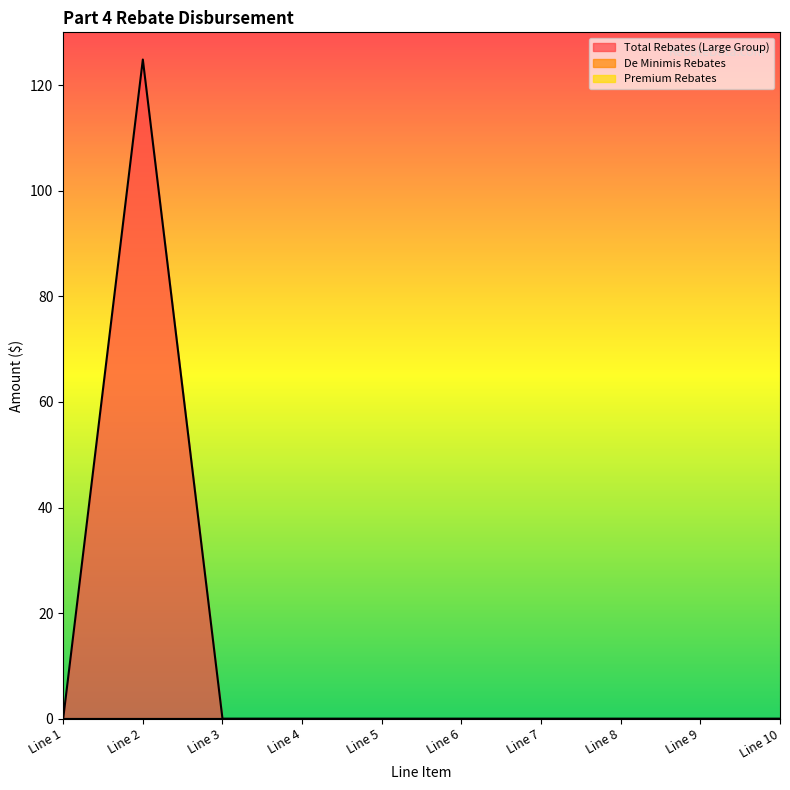

What are all the series names shown in the legend?

Total Rebates (Large Group), De Minimis Rebates, Premium Rebates